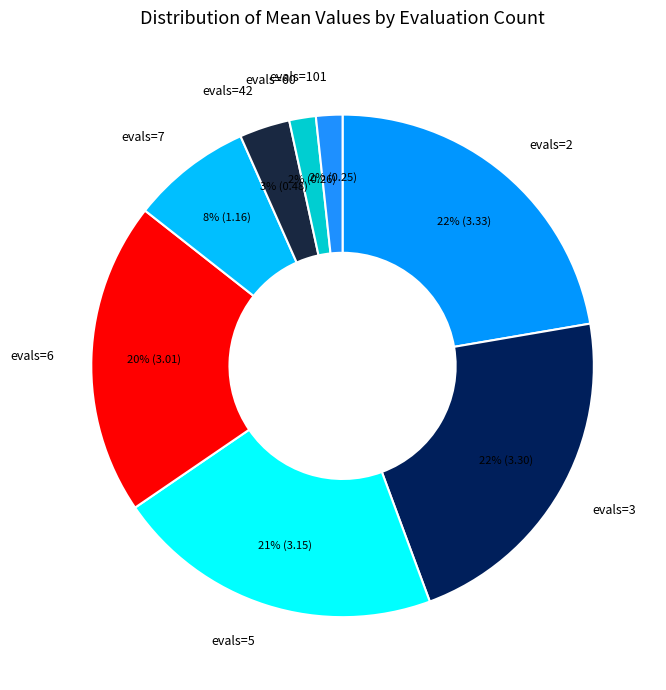

Is the sum of evals=6 and evals=5 greater than half?

No